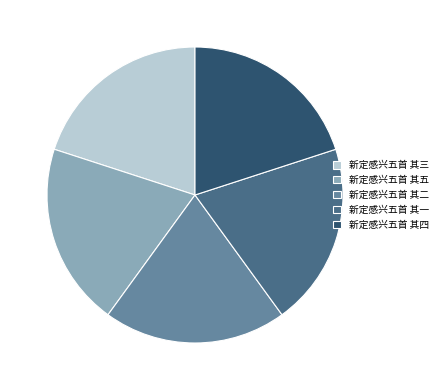

Does any single category account for the majority?

No